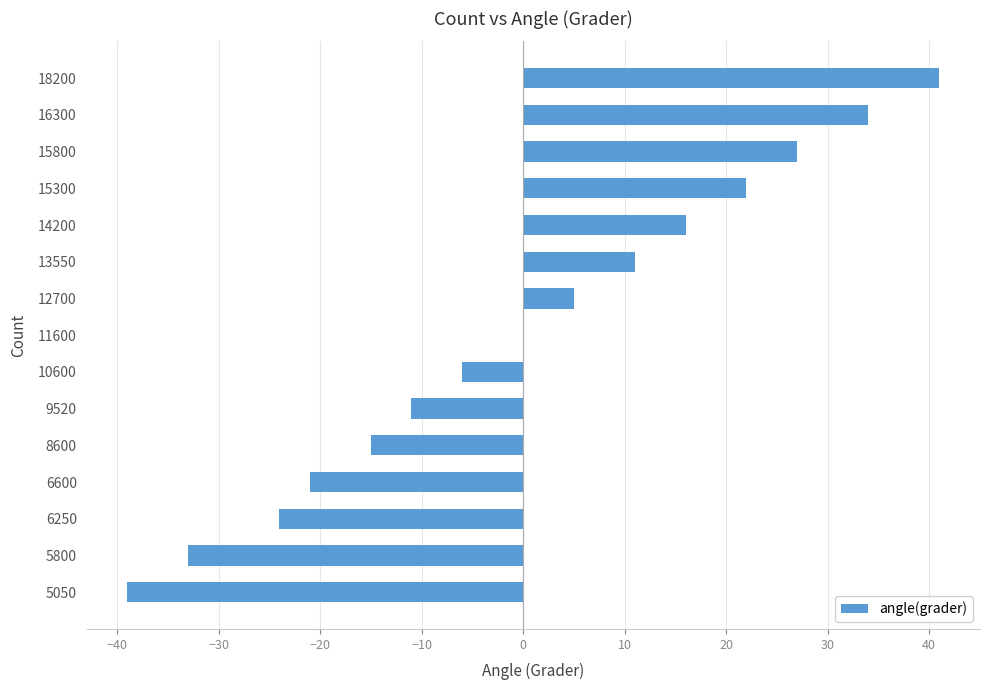

How many data points does each series have?

15